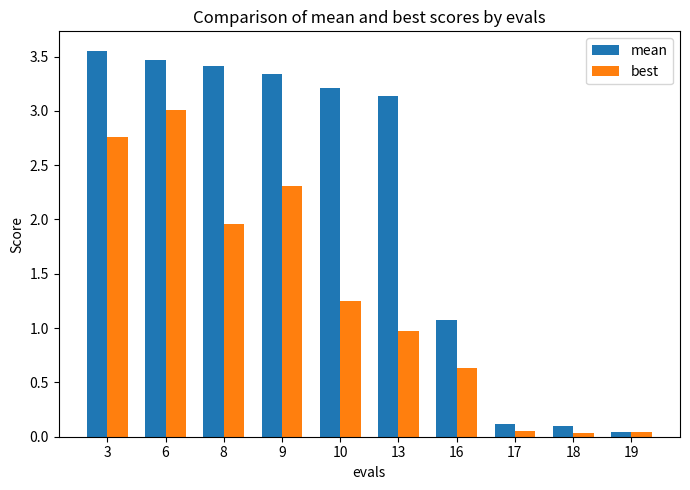

Which series has the largest total across all categories?

mean